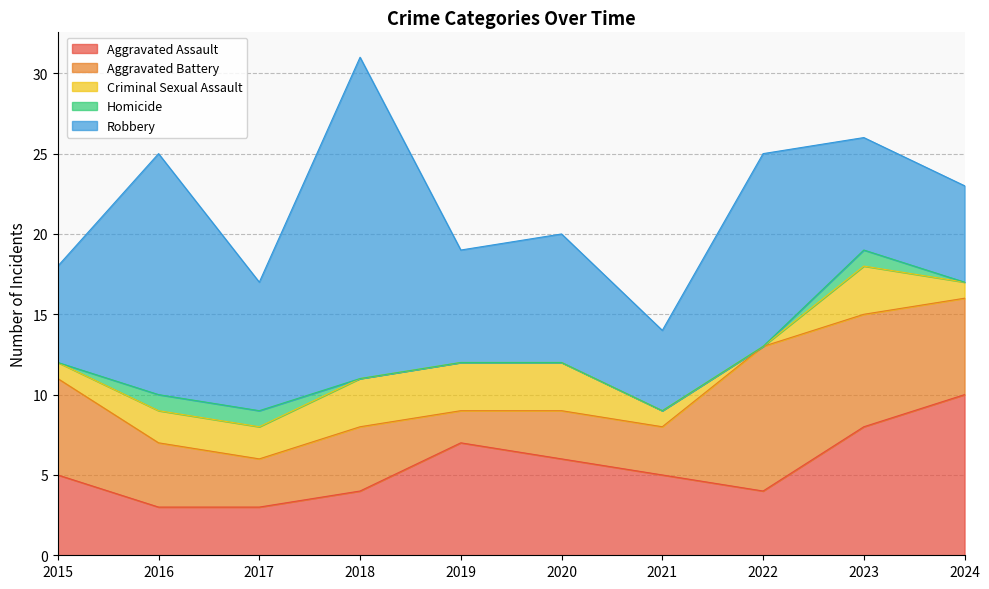

At how many categories does at least one series exceed 1?

10